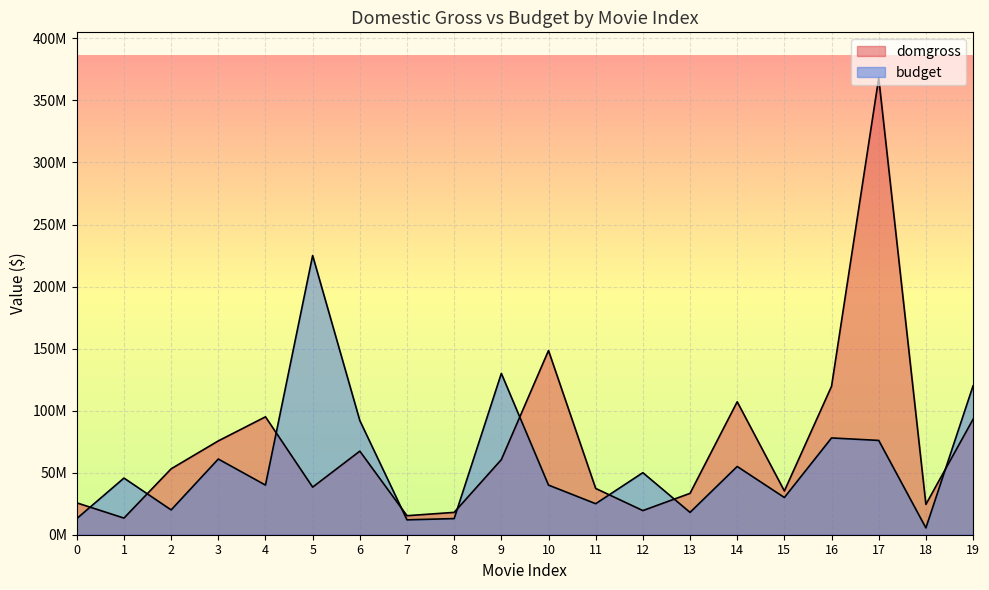

List the labels in order of domgross value, smallest first.

1, 7, 8, 12, 18, 0, 13, 15, 11, 5, 2, 9, 6, 3, 19, 4, 14, 16, 10, 17